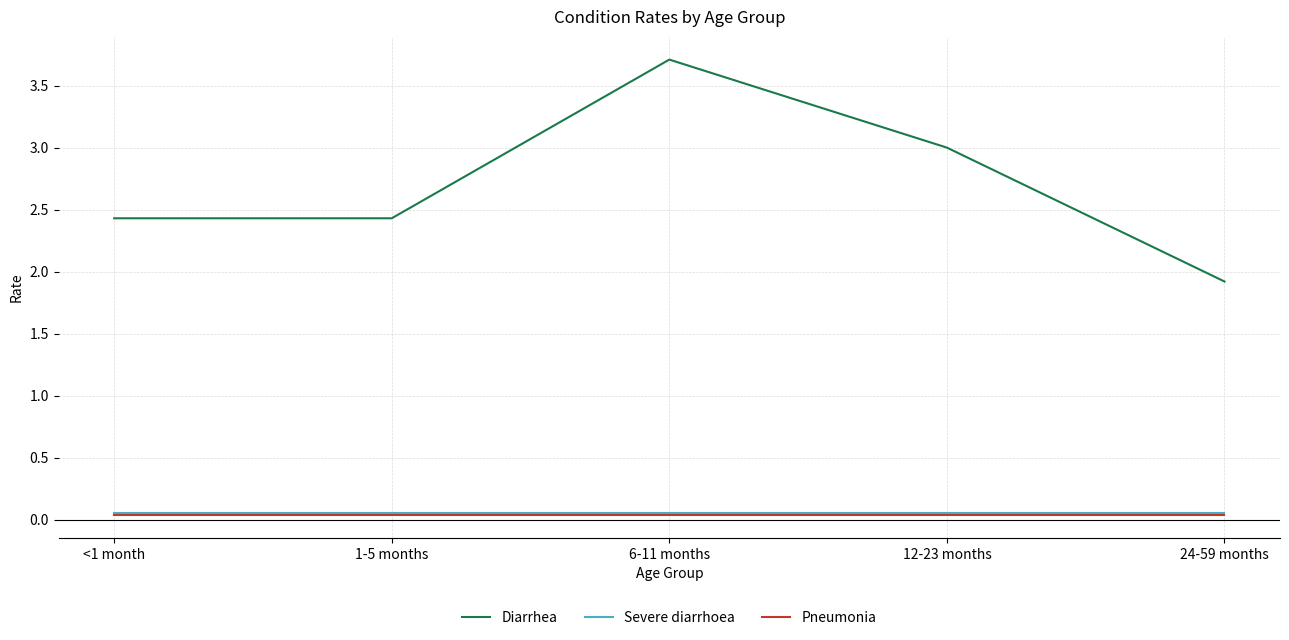

What is the maximum value shown in the chart?

3.7